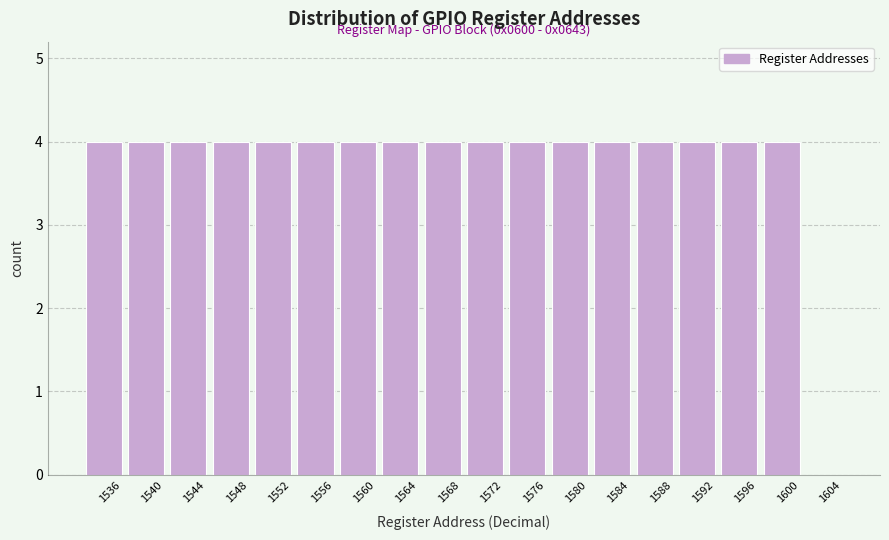

Reading left to right, what are all the values shown in this chart?

1536=4	1540=4	1544=4	1548=4	1552=4	1556=4	1560=4	1564=4	1568=4	1572=4	1576=4	1580=4	1584=4	1588=4	1592=4	1596=4	1600=4	1604=0